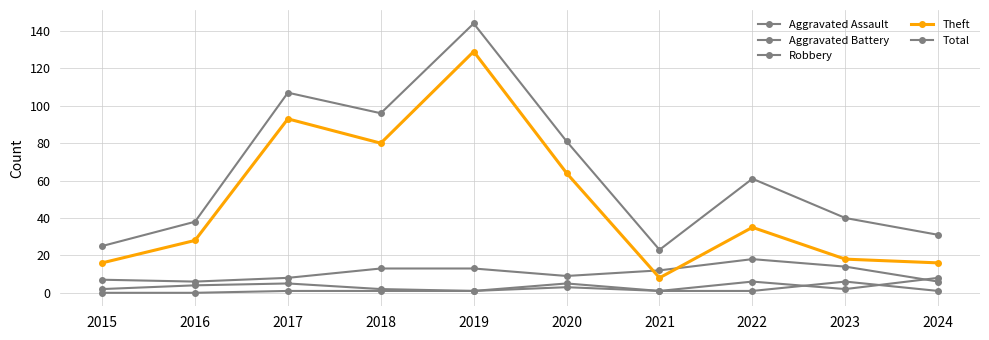

Is this an area chart (filled region under the line)?

No